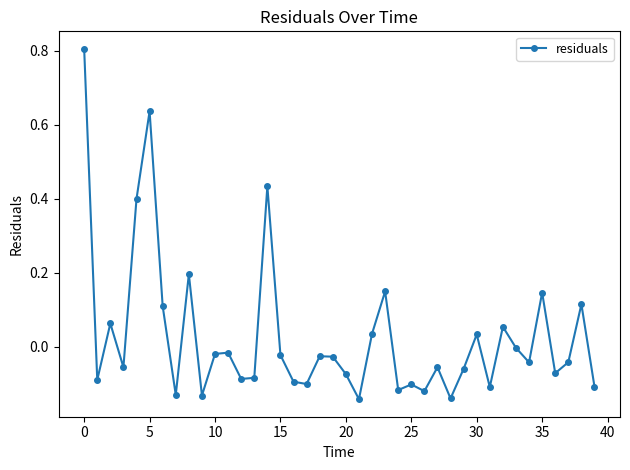

What is the maximum value shown in the chart?

0.8